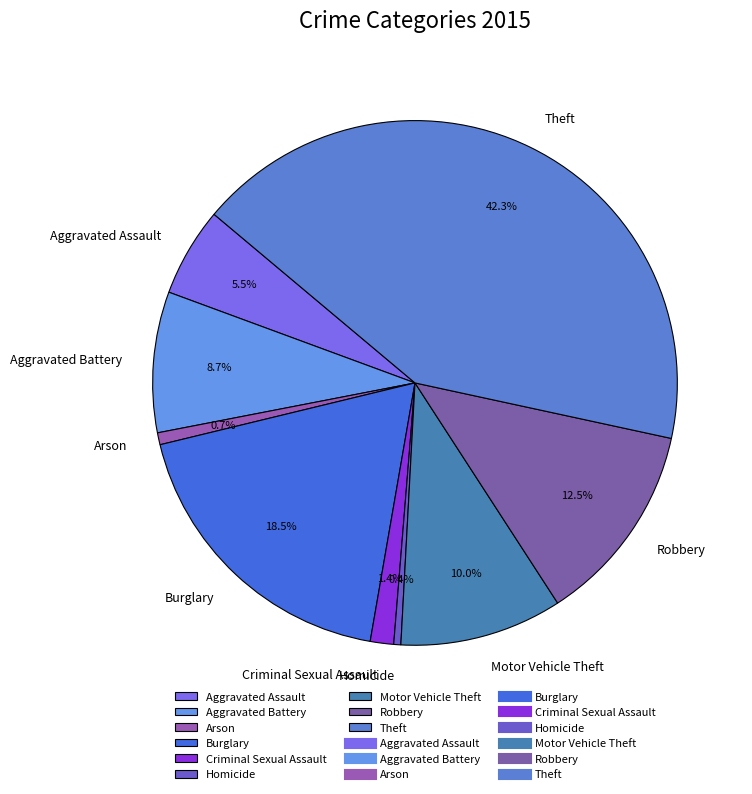

Between Homicide and Criminal Sexual Assault, which is larger?

Criminal Sexual Assault